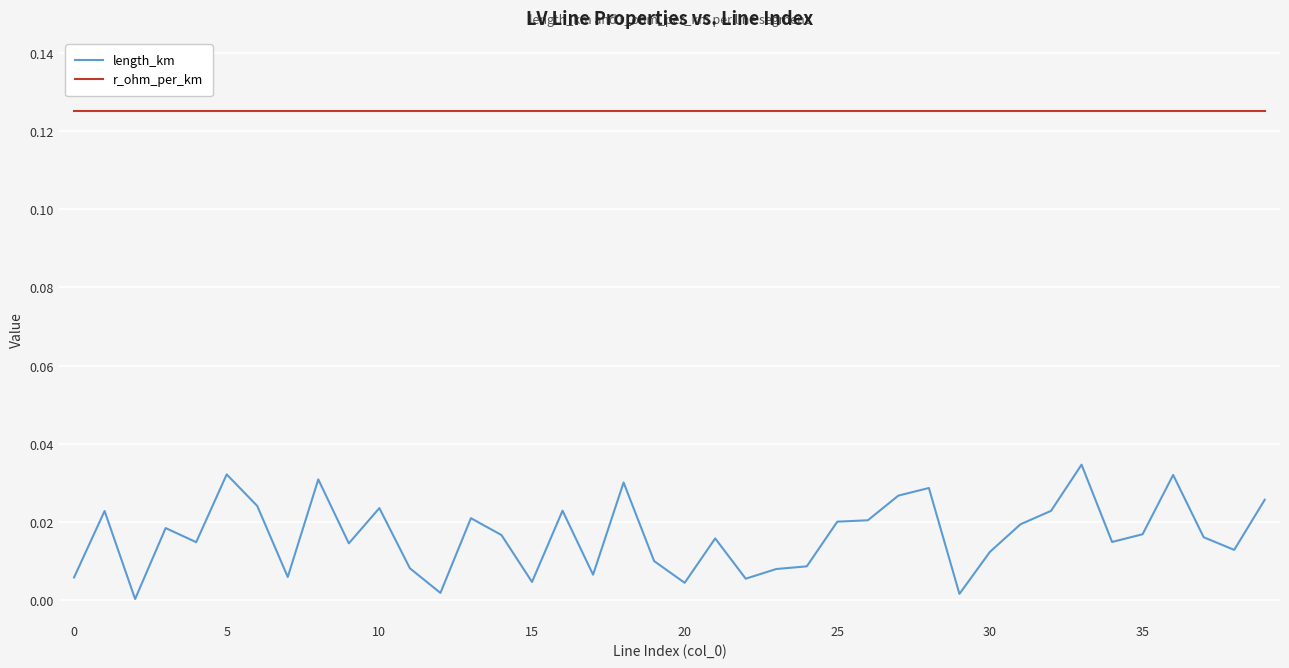

Which series has the widest spread of values?

length_km